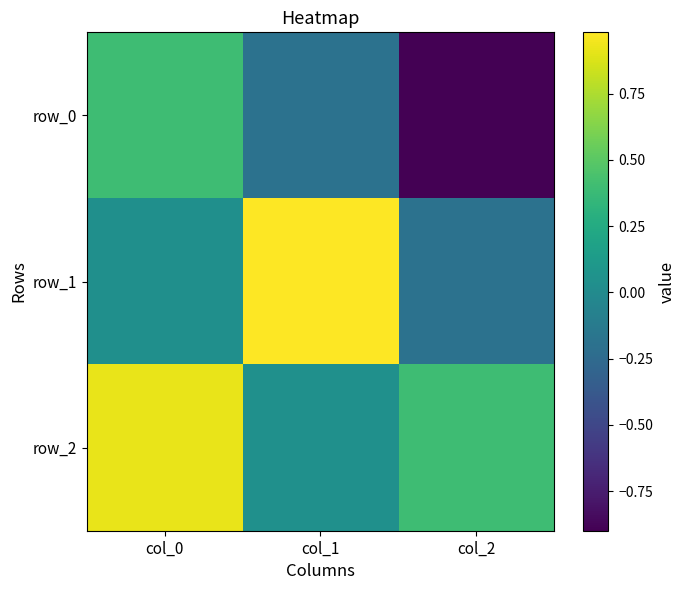

What is the difference between the maximum and minimum values in the row_0 series?

1.3